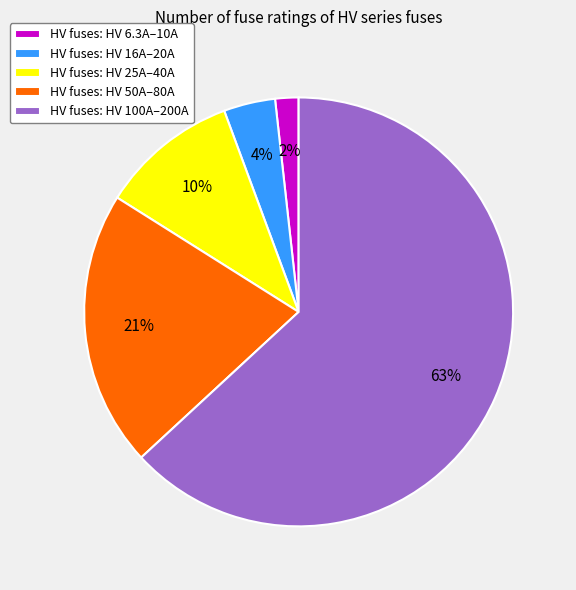

To the nearest percent, what percentage of the pie is HV fuses: HV 100A–200A?

63%